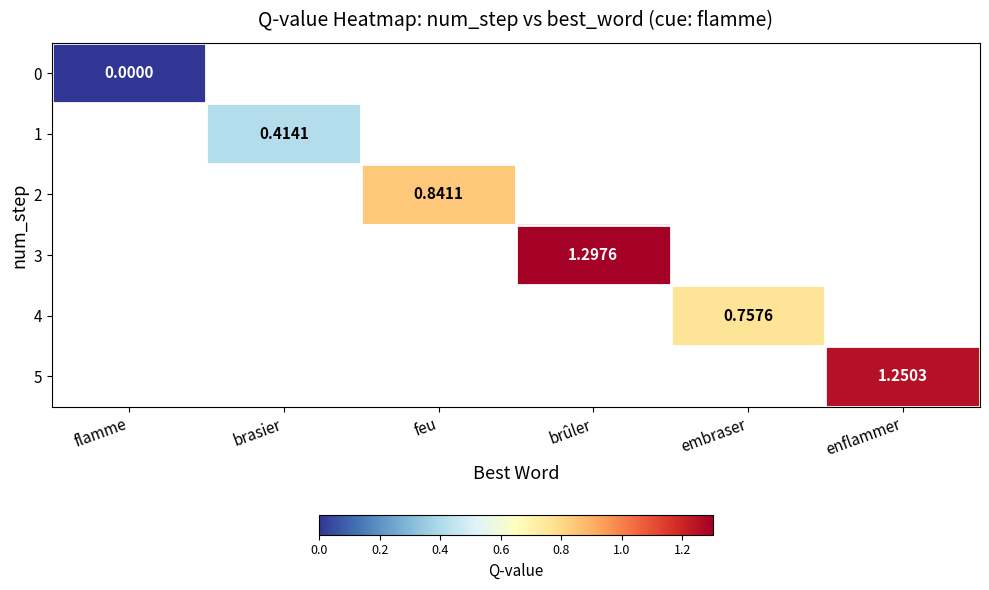

Where is 0 nearest to the value 0?

flamme